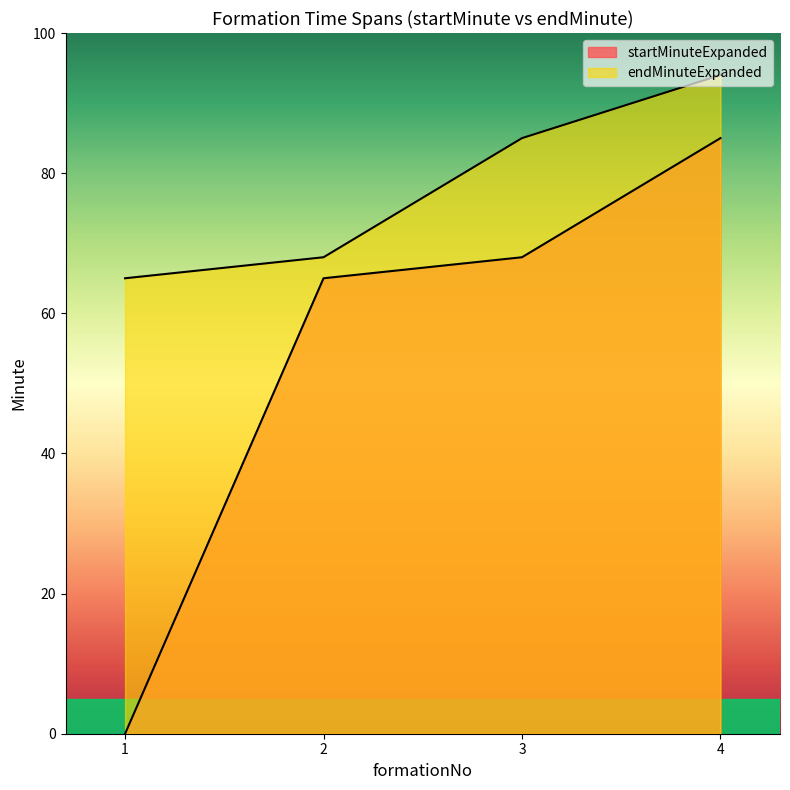

Which series has the largest total across all categories?

endMinuteExpanded